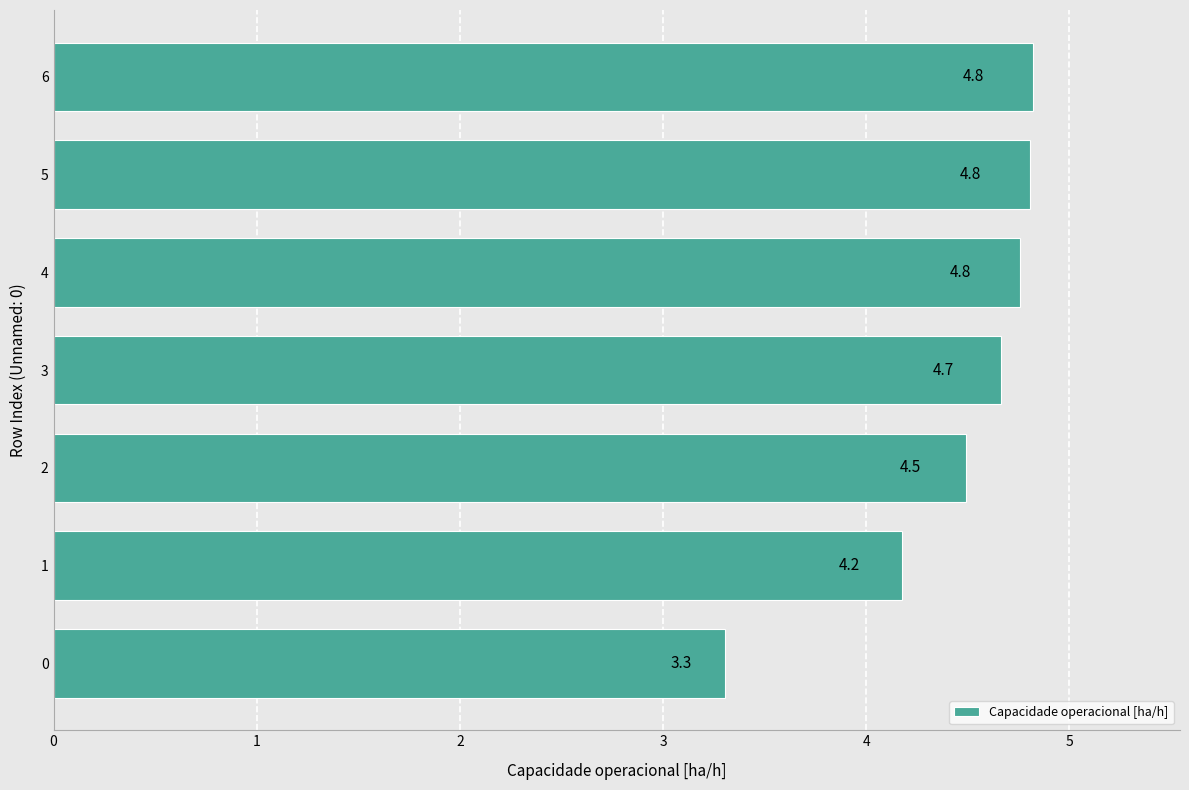

What is the average value?

4.4